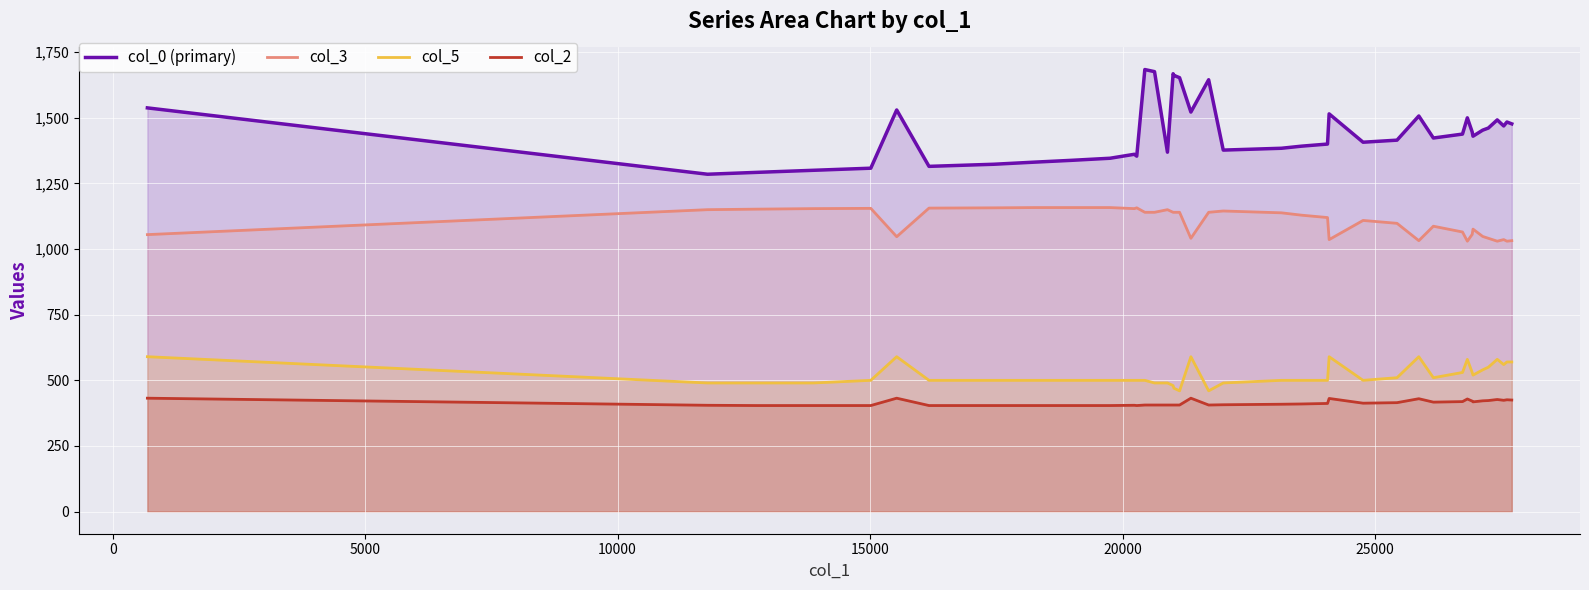

In col_0 (primary), how many points are lower than both neighbors (excluding endpoints)?

10